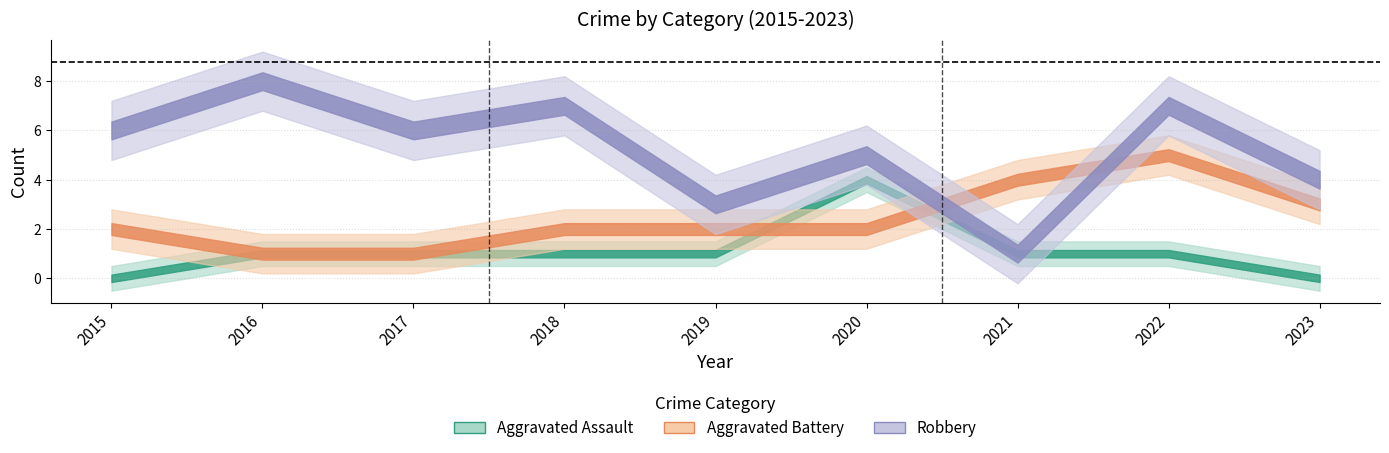

What is the sum of all Aggravated Assault values?

10